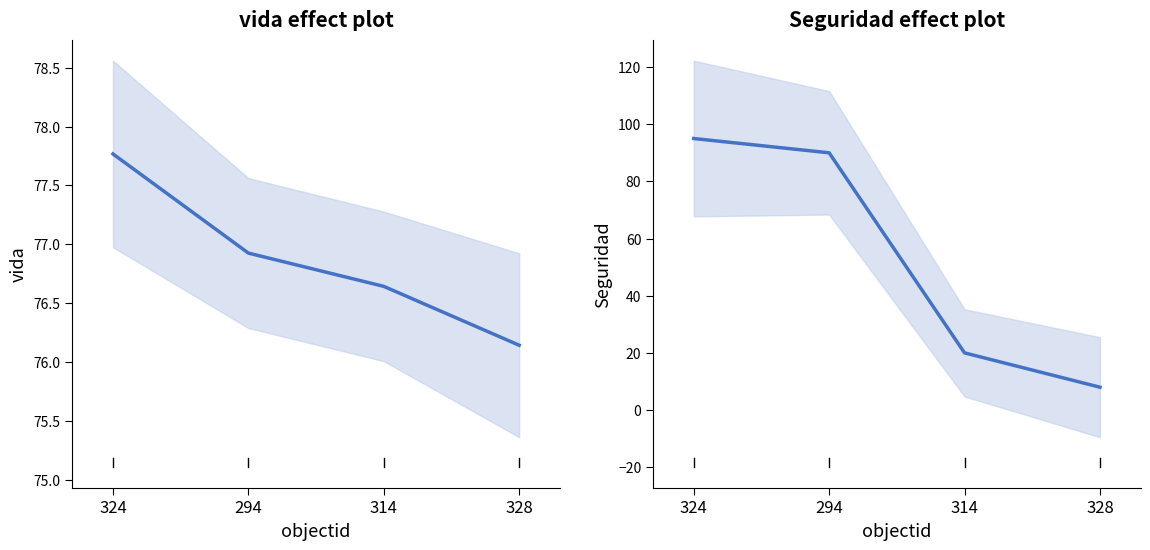

What is the total value across all series at 314?

96.6